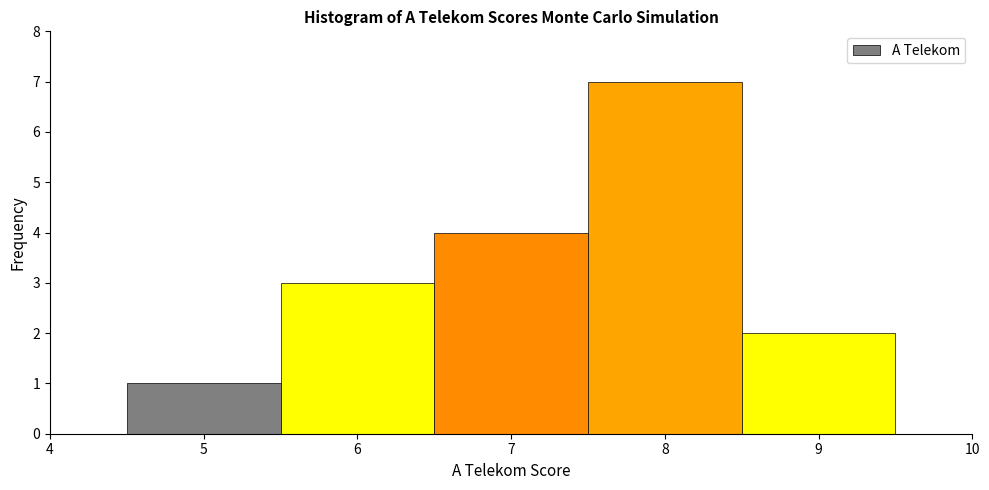

Reading left to right, list every bar in this chart as the range it spans on the x-axis followed by its height. The values are not printed on the chart, so give them approximately, as read against the axis.

4.5 to 5.5: 1
5.5 to 6.5: 3
6.5 to 7.5: 4
7.5 to 8.5: 7
8.5 to 9.5: 2